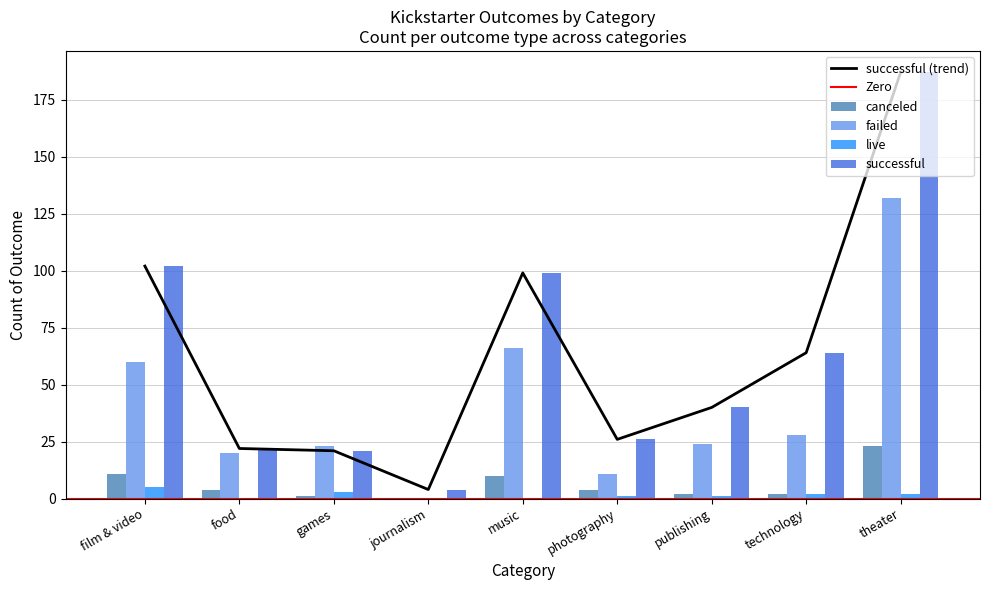

At which category is the sum across all series the highest?

theater